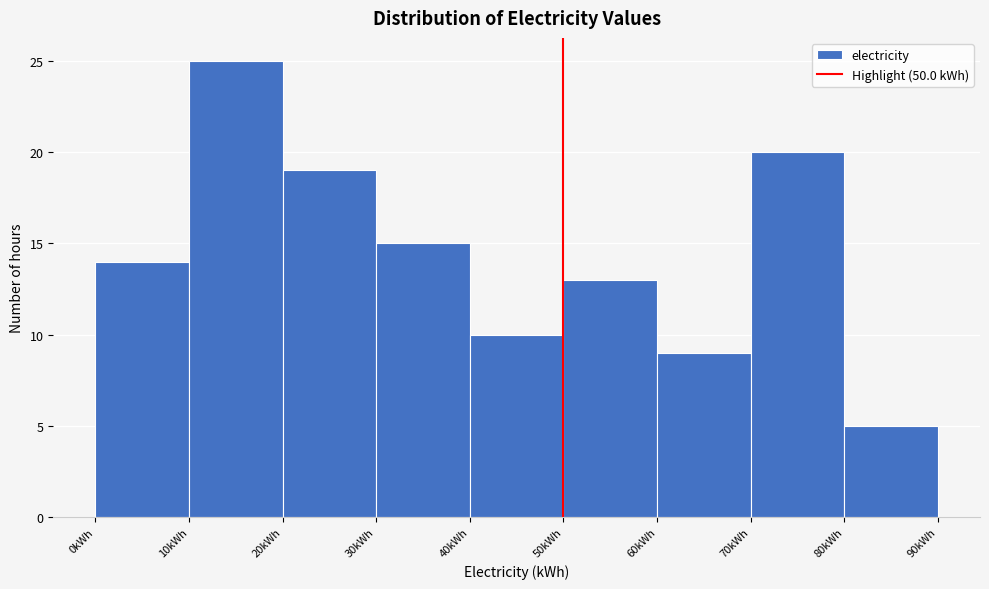

Over which range of the x-axis is the bar tallest?

10 to 20